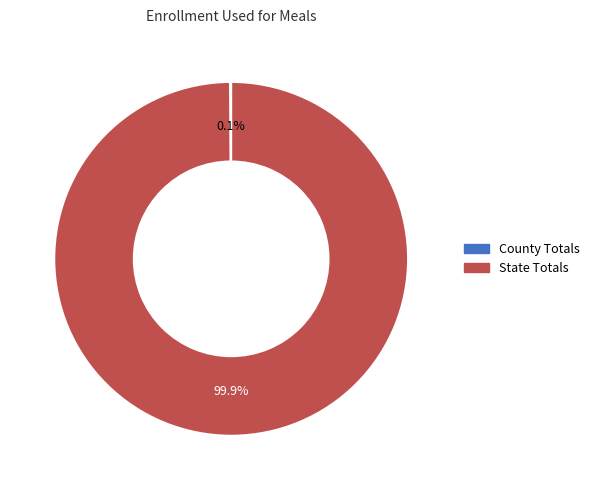

Which slice is the largest?

State Totals